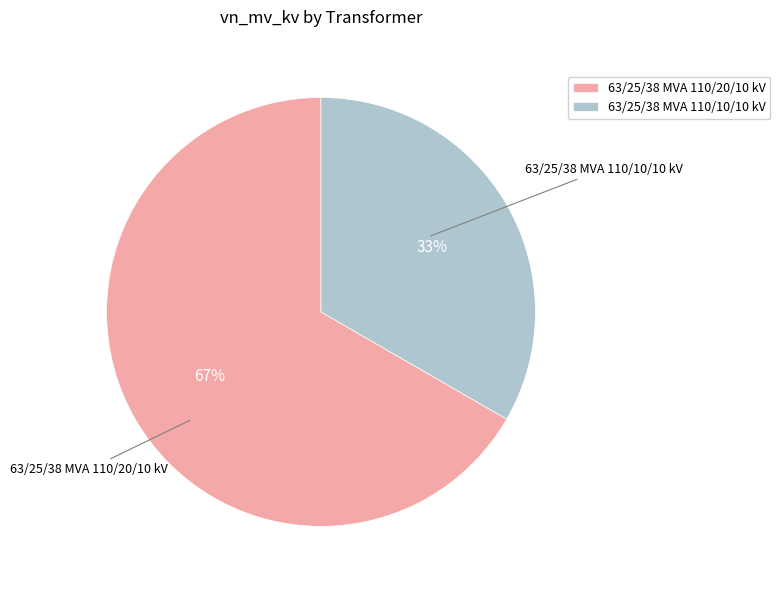

The 63/25/38 MVA 110/10/10 kV slice represents 33% of the pie. True or false?

True